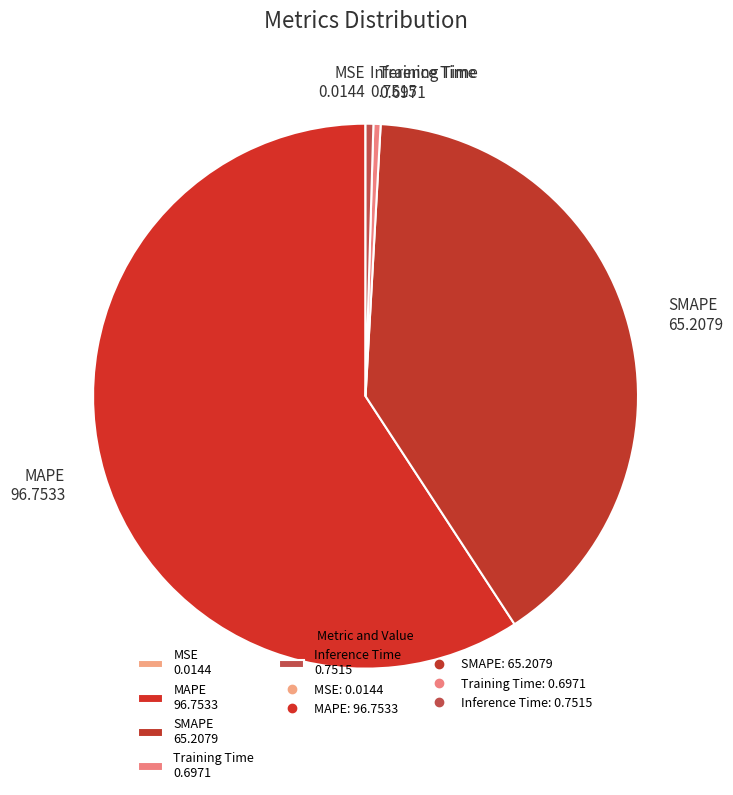

Do SMAPE 65.2079 and Training Time 0.6971 together represent more than half of the pie?

No